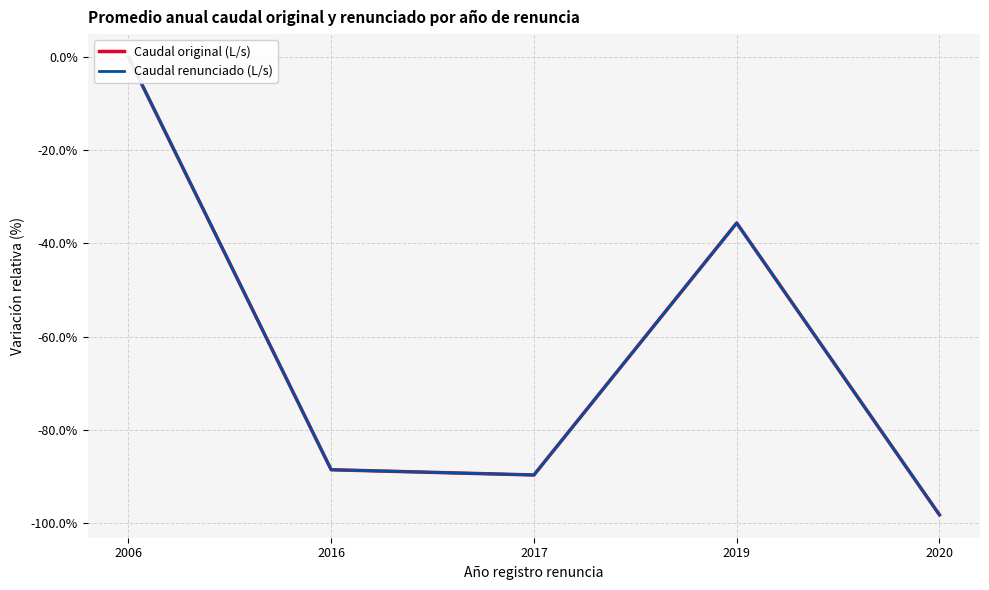

Which has a higher value, 2020 or 2019?

2019